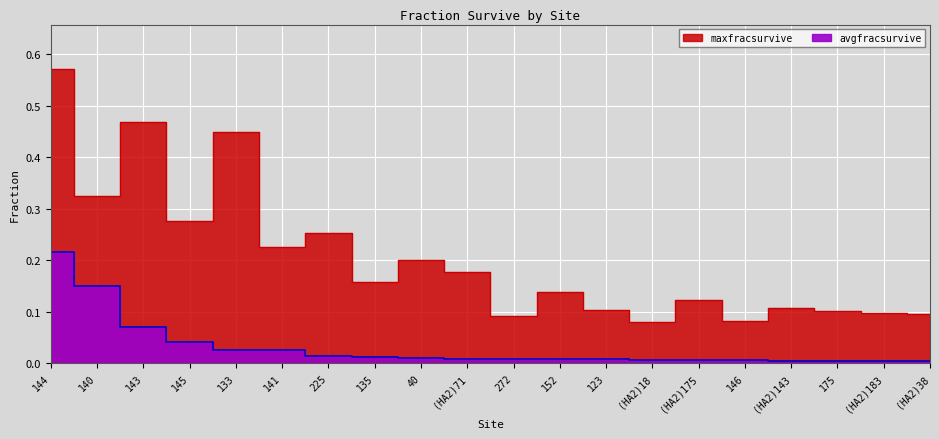

Which category has the lowest value across all series?

(HA2)38